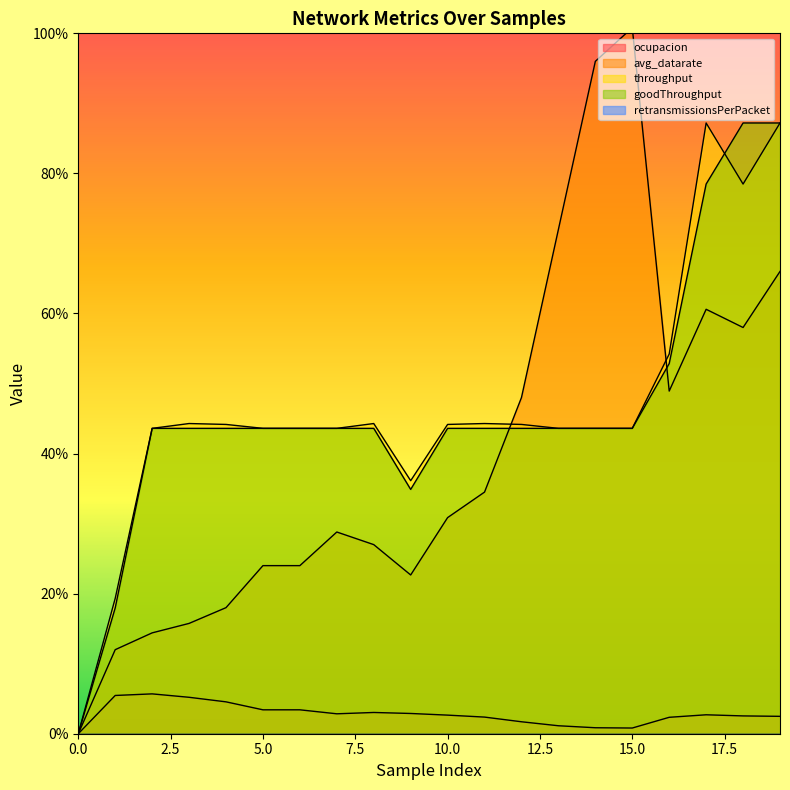

How many interior local valleys does the avg_datarate series have?

3